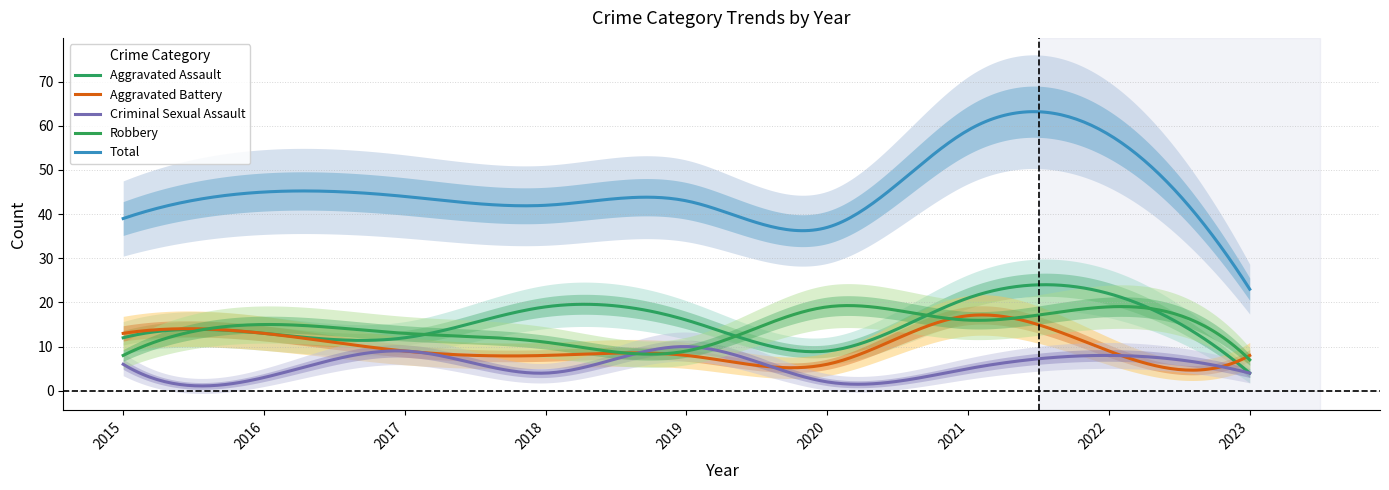

Reading left to right, transcribe all the data shown in this chart.

Aggravated Assault: 2015=12	2016=13	2017=12	2018=19	2019=16	2020=9	2021=21	2022=22	2023=4
Aggravated Battery: 2015=13	2016=13	2017=9	2018=8	2019=8	2020=6	2021=17	2022=9	2023=8
Criminal Sexual Assault: 2015=6	2016=3	2017=9	2018=4	2019=10	2020=2	2021=5	2022=8	2023=4
Robbery: 2015=8	2016=15	2017=13	2018=11	2019=9	2020=19	2021=16	2022=19	2023=7
Total: 2015=39	2016=45	2017=44	2018=42	2019=43	2020=37	2021=59	2022=58	2023=23